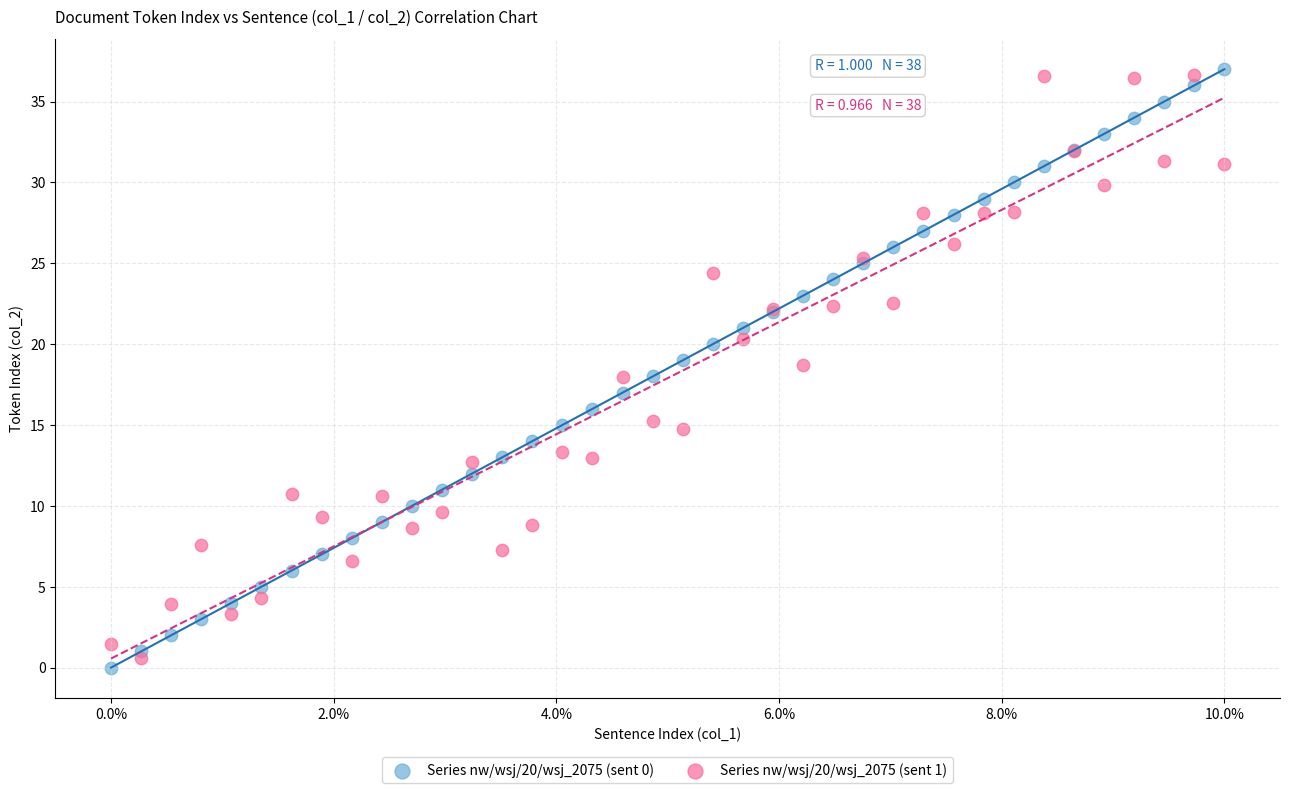

Which series contains the highest Y value?

Series nw/wsj/20/wsj_2075 (sent 0)